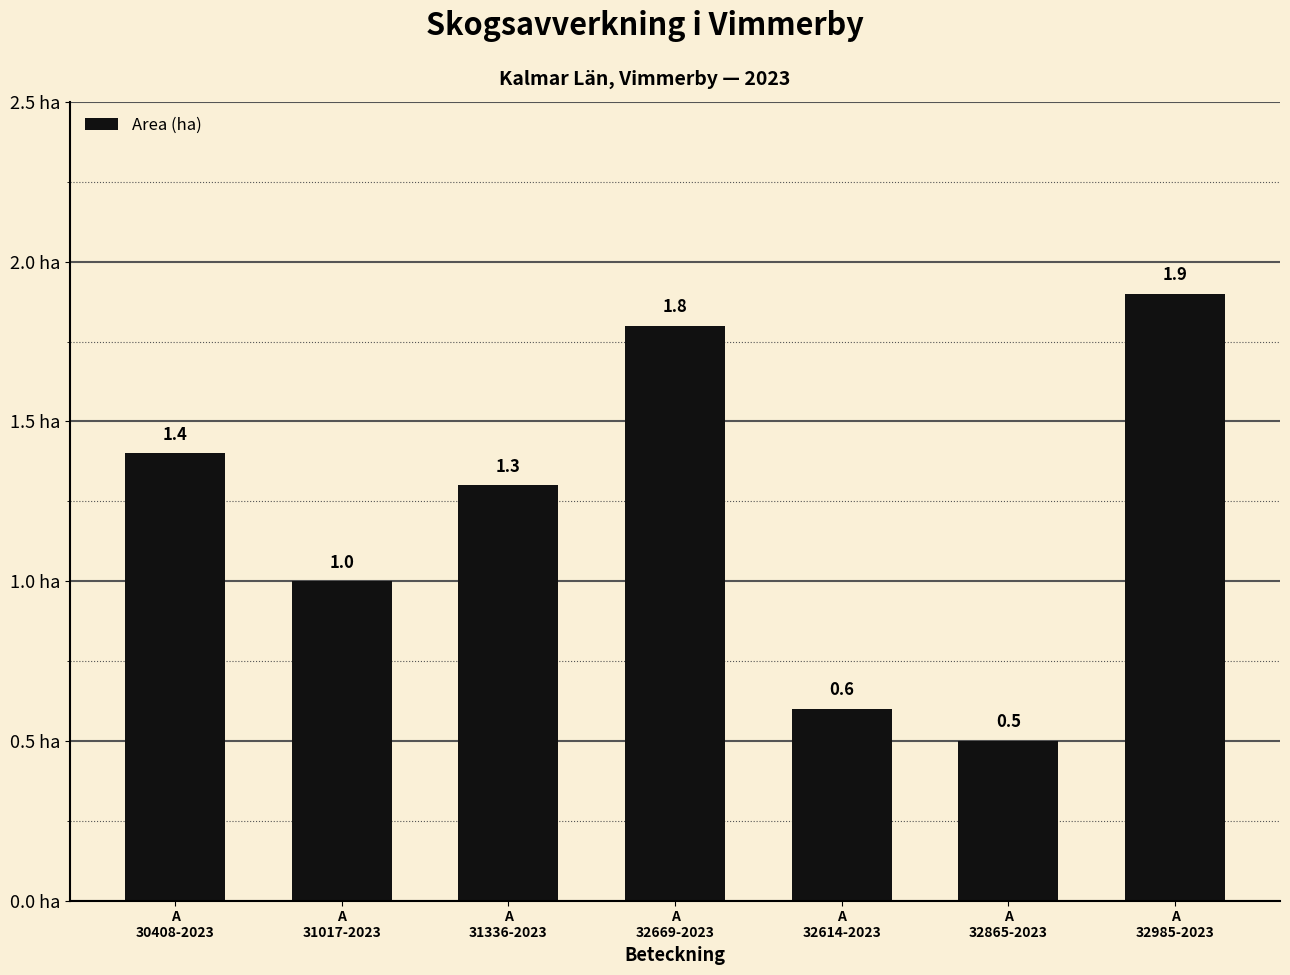

At which label is the value closest to 1?

A
31017-2023